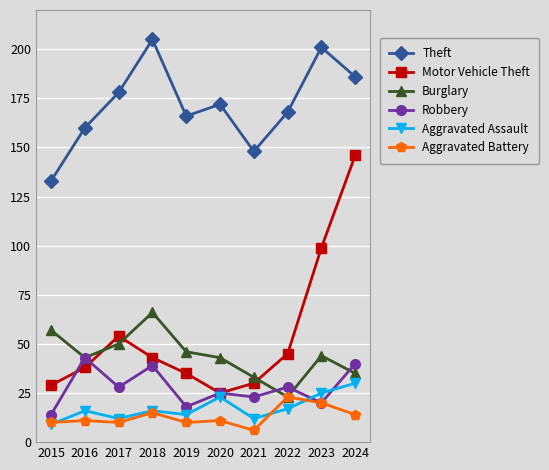

Between which two adjacent categories do Aggravated Assault and Robbery first intersect?

2022 and 2023